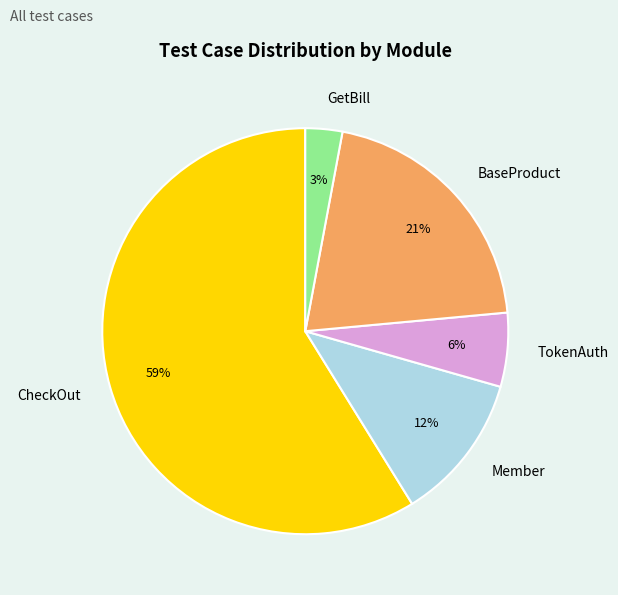

The CheckOut slice represents 74% of the pie. True or false?

False